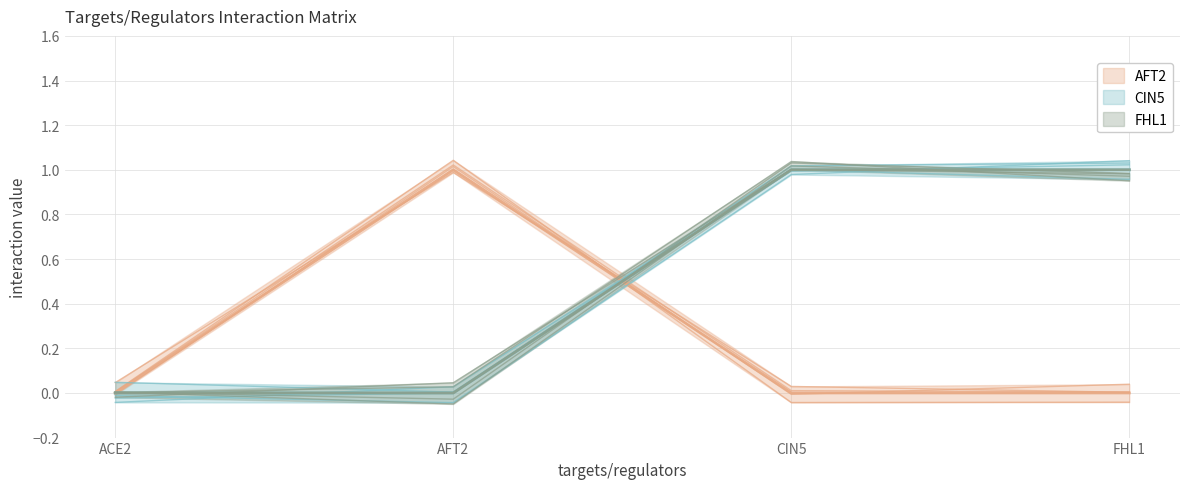

Which series has the widest spread of values?

AFT2